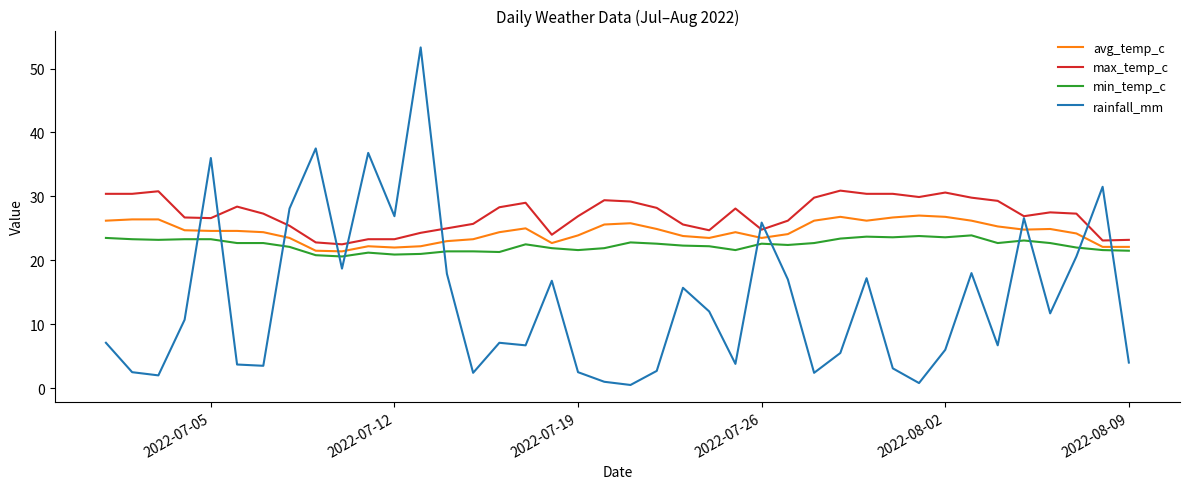

How many series are shown in this chart?

4